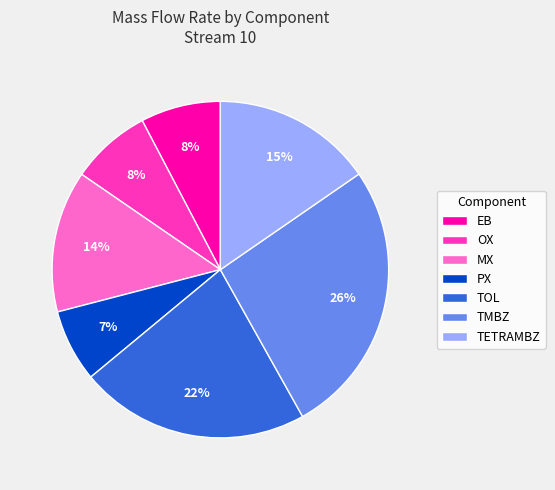

Which has a higher value, TOL or OX?

TOL